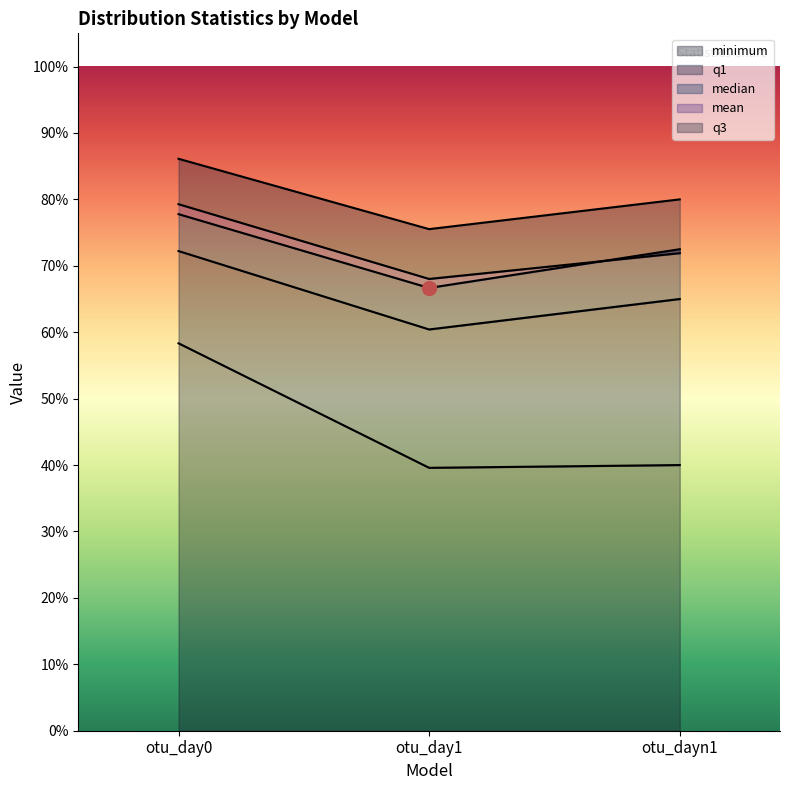

What is the approximate value of mean at otu_dayn1?

0.7